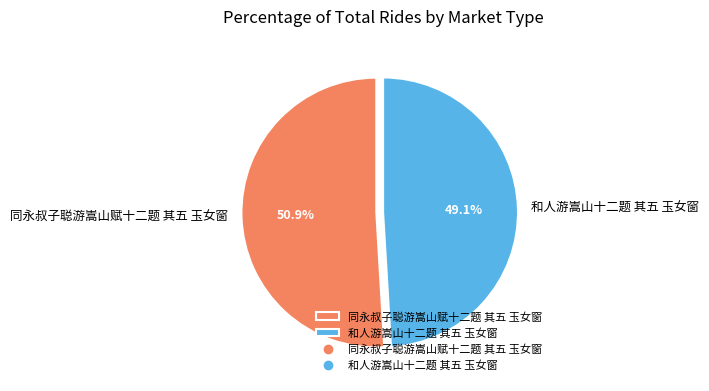

What is the majority slice?

同永叔子聪游嵩山赋十二题 其五 玉女窗